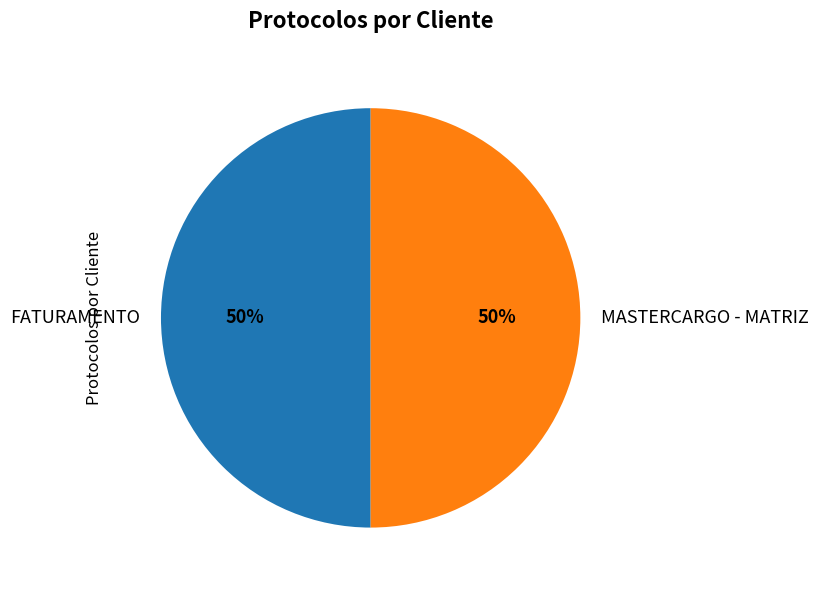

Is the sum of MASTERCARGO - MATRIZ and FATURAMENTO greater than half?

Yes